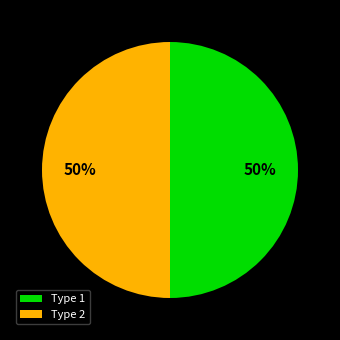

What percentage is the Type 1 slice, to the nearest percent?

50%